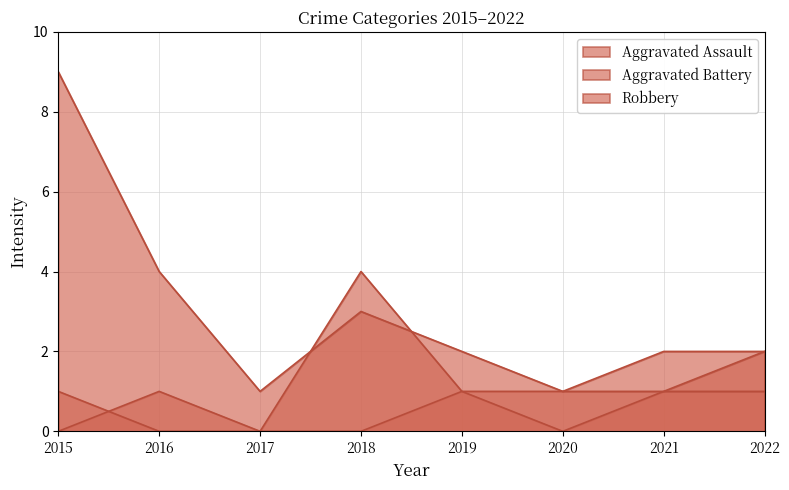

True or false: Aggravated Battery has a value of 3 at 2017.

False